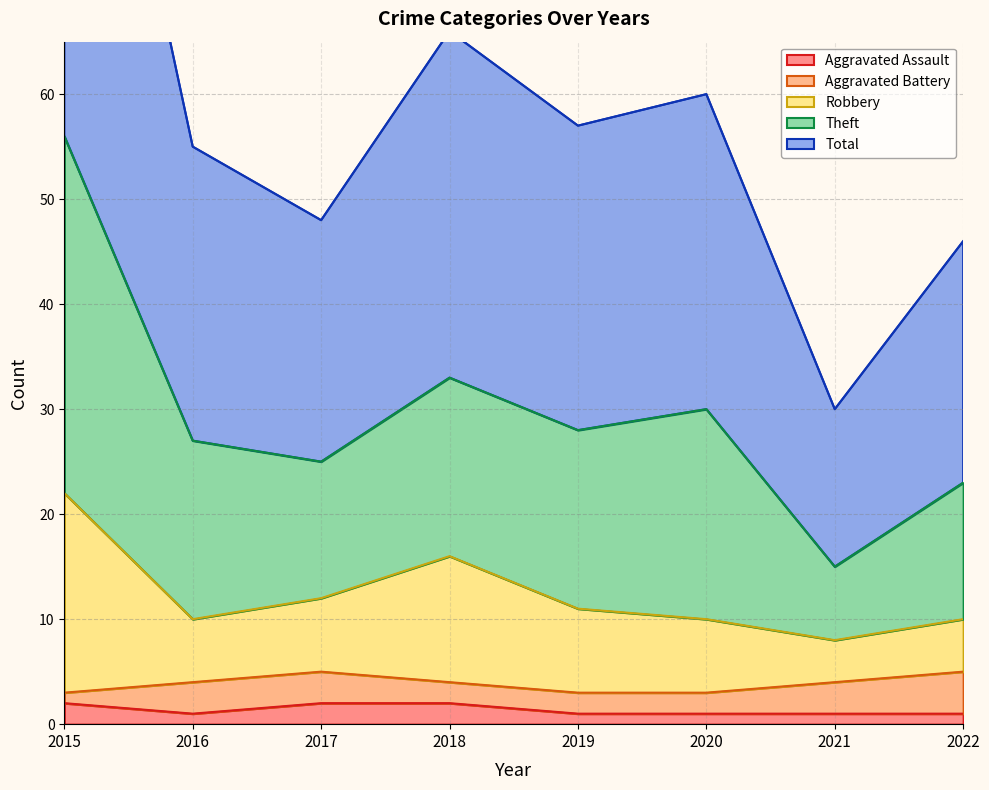

True or false: Theft and Aggravated Assault cross at least once.

False